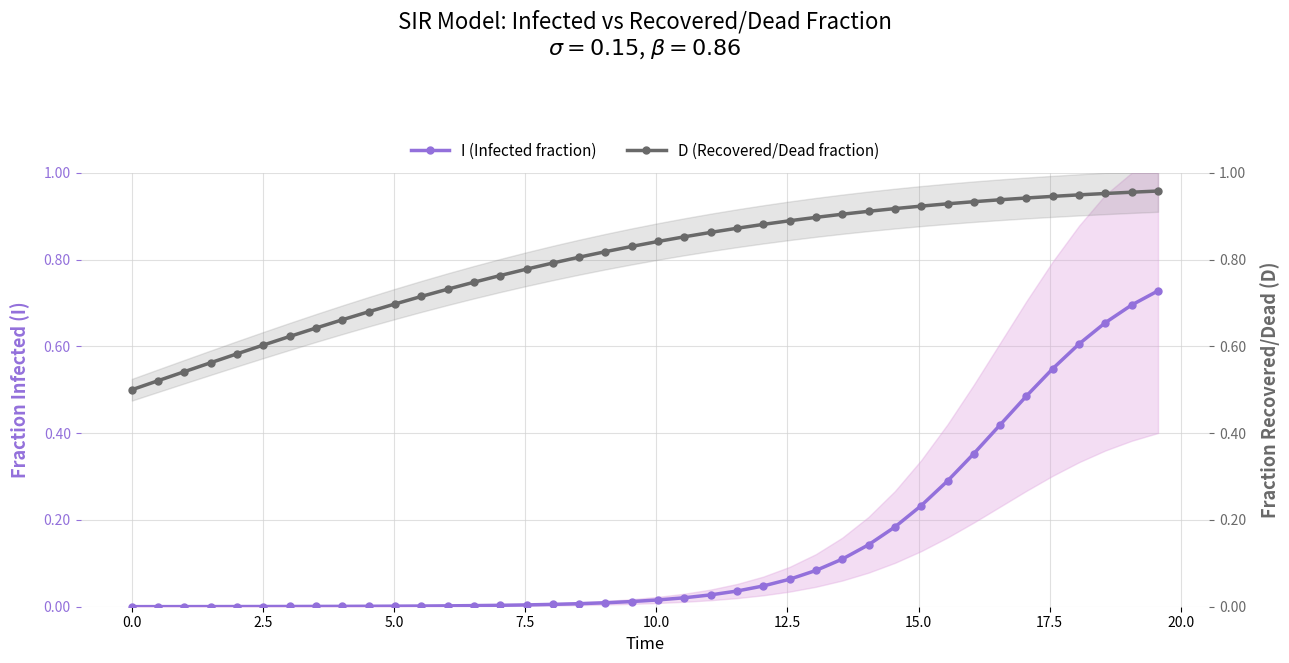

What is the value of the I (Infected fraction) point at the 28th from the left?

0.1